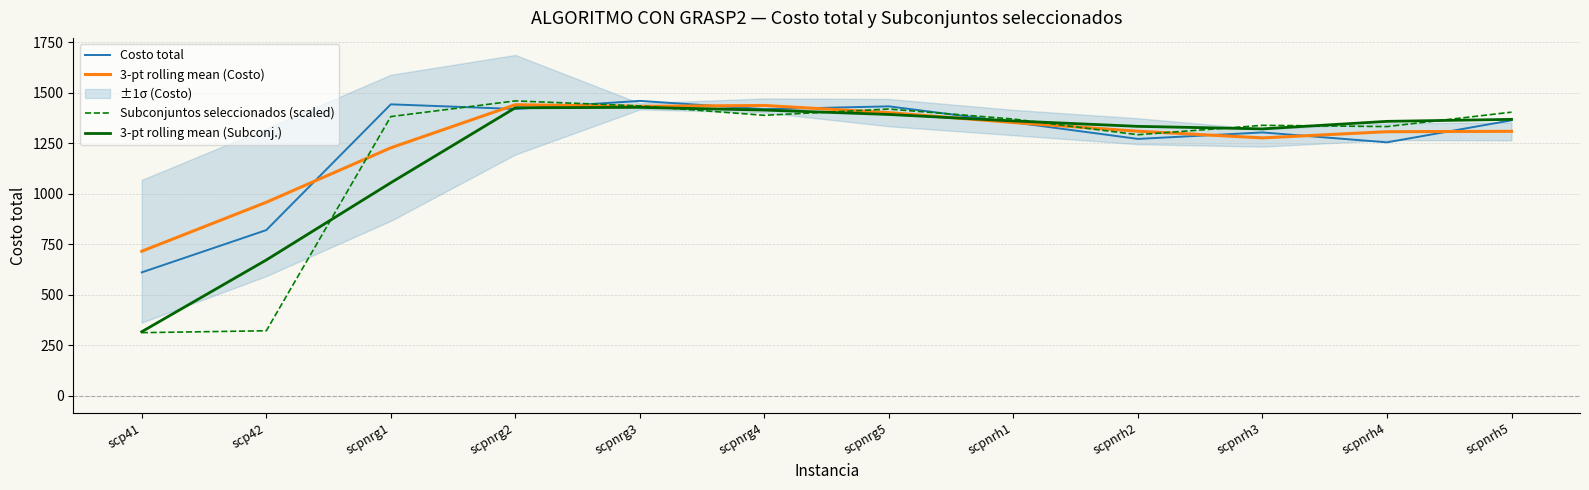

At scpnrg2, list the series in order from largest to smallest.

Subconjuntos seleccionados (scaled), 3-pt rolling mean (Costo), 3-pt rolling mean (Subconj.), Costo total